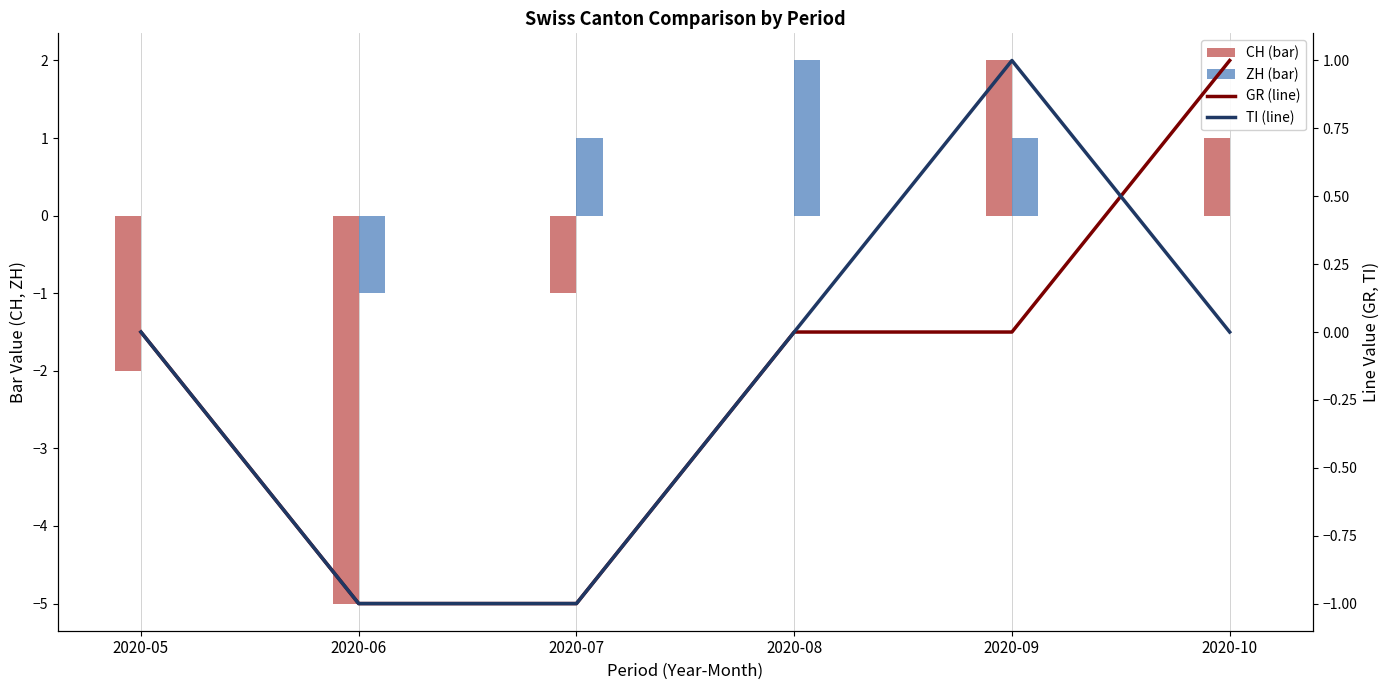

What is the highest value of the TI (line) series?

1